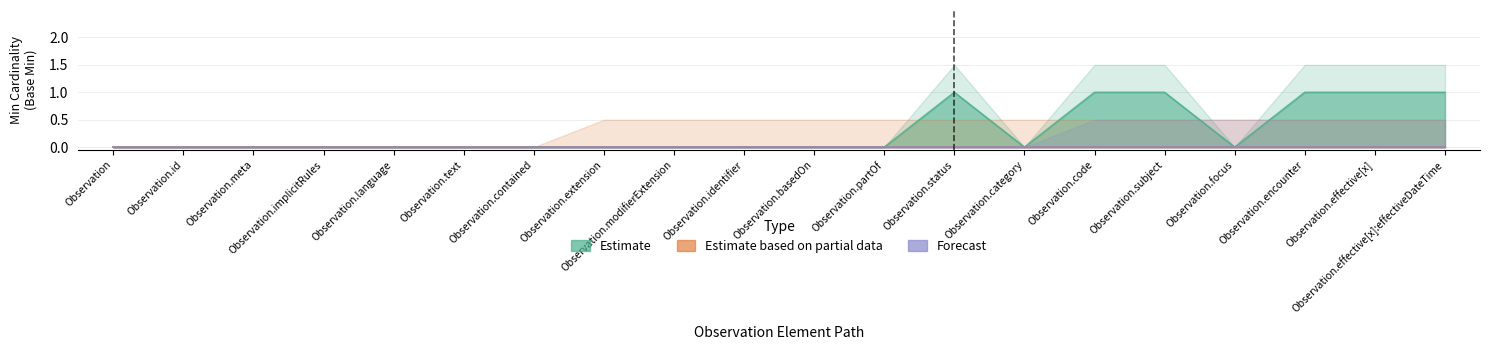

At which category does Estimate reach its first local peak?

Observation.status